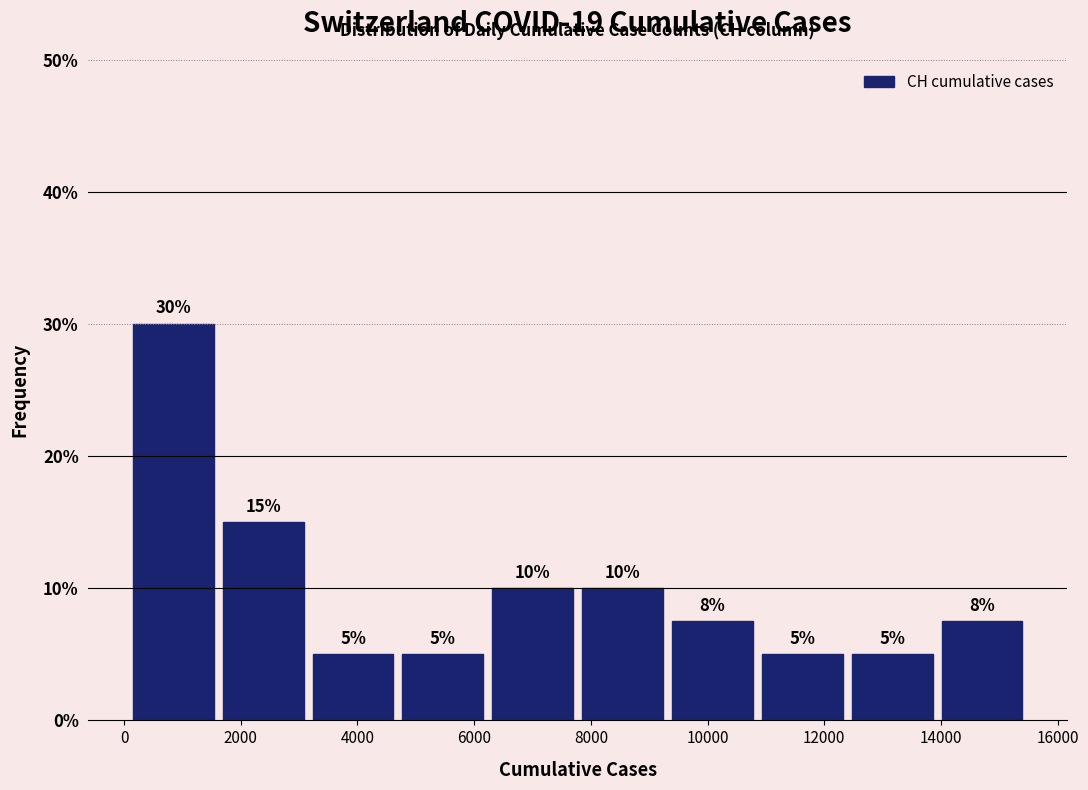

Over which range of the x-axis is the bar tallest?

0 to 1600